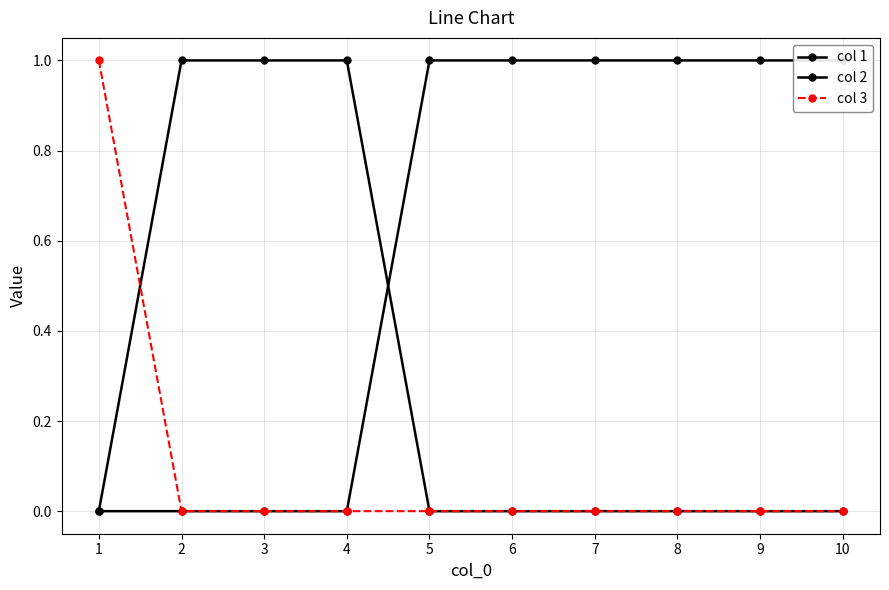

Rank the categories by col 1 value from highest to lowest.

2, 3, 4, 1, 5, 6, 7, 8, 9, 10